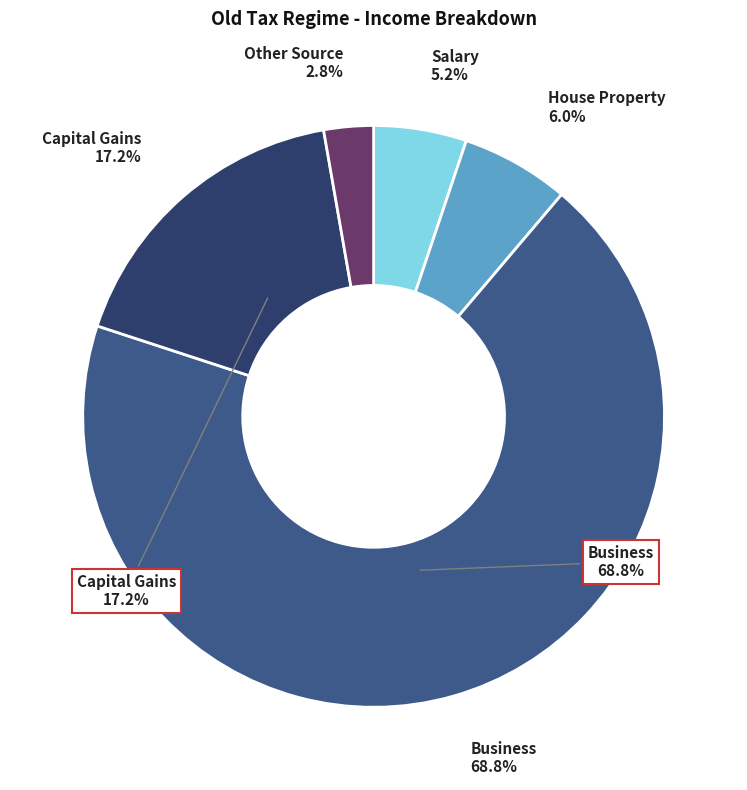

What is the change in value from House Property to Capital Gains?

+130000